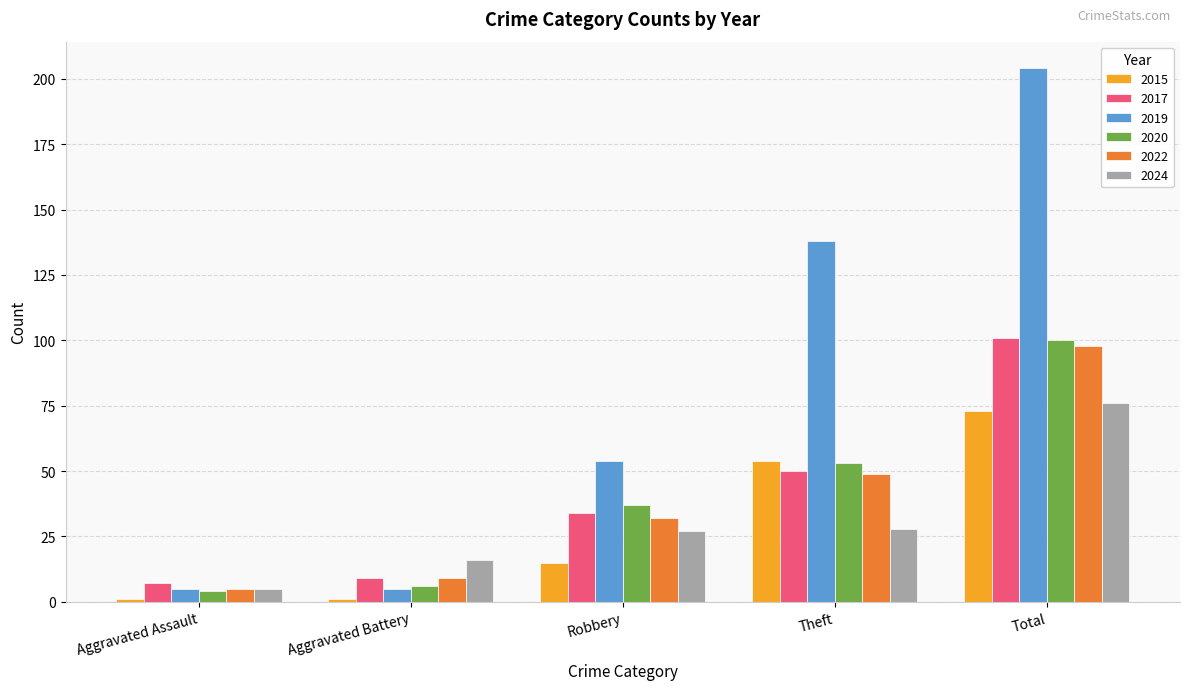

How many 2019 values are between 5 and 138?

4